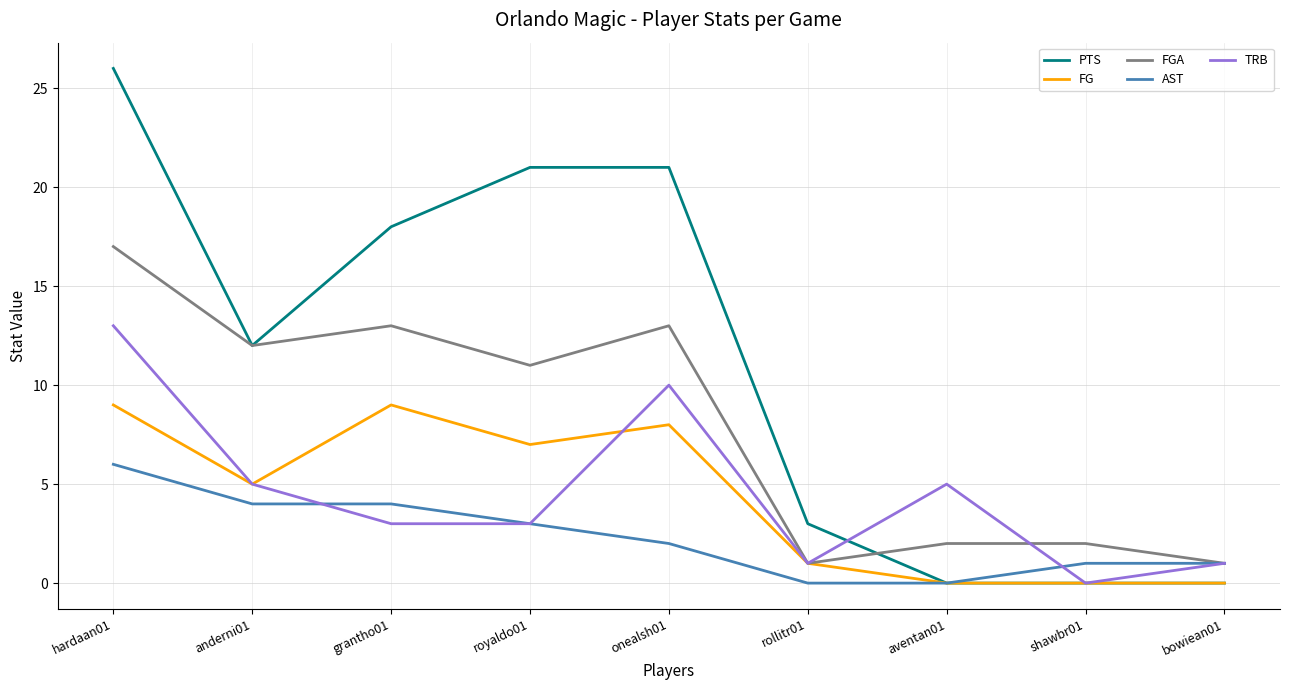

How many values in the PTS series are below 12?

4